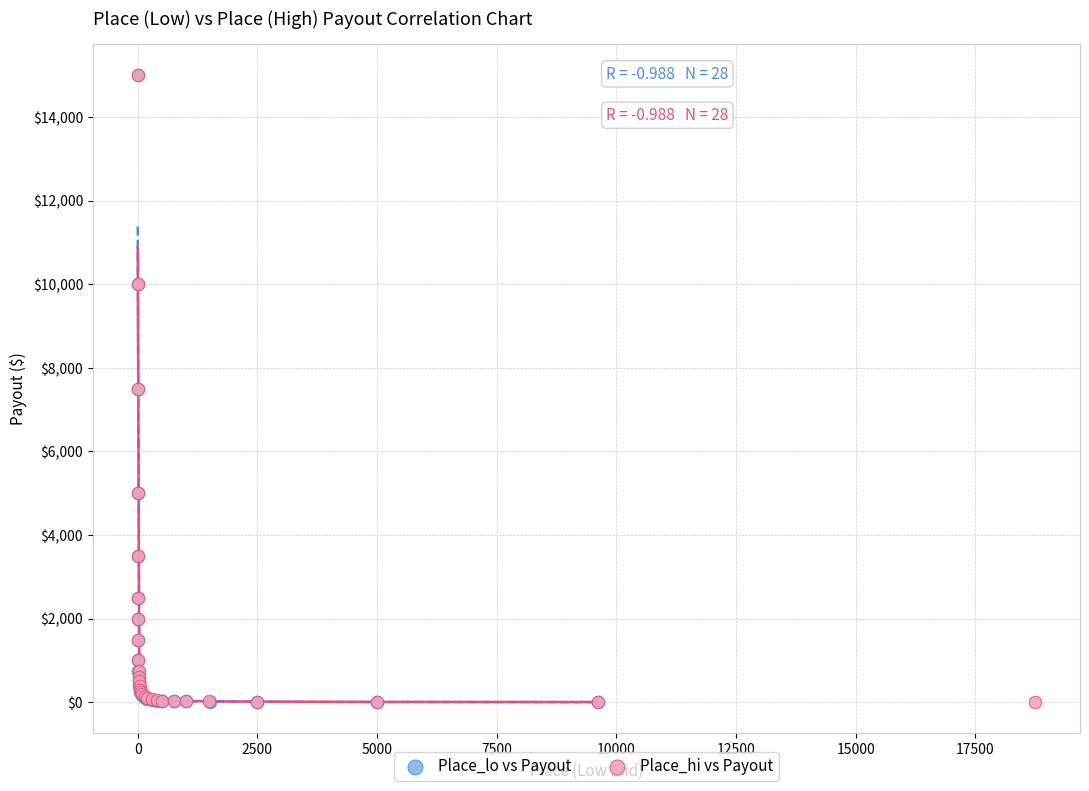

What are all the series names shown in the legend?

Place_lo vs Payout, Place_hi vs Payout